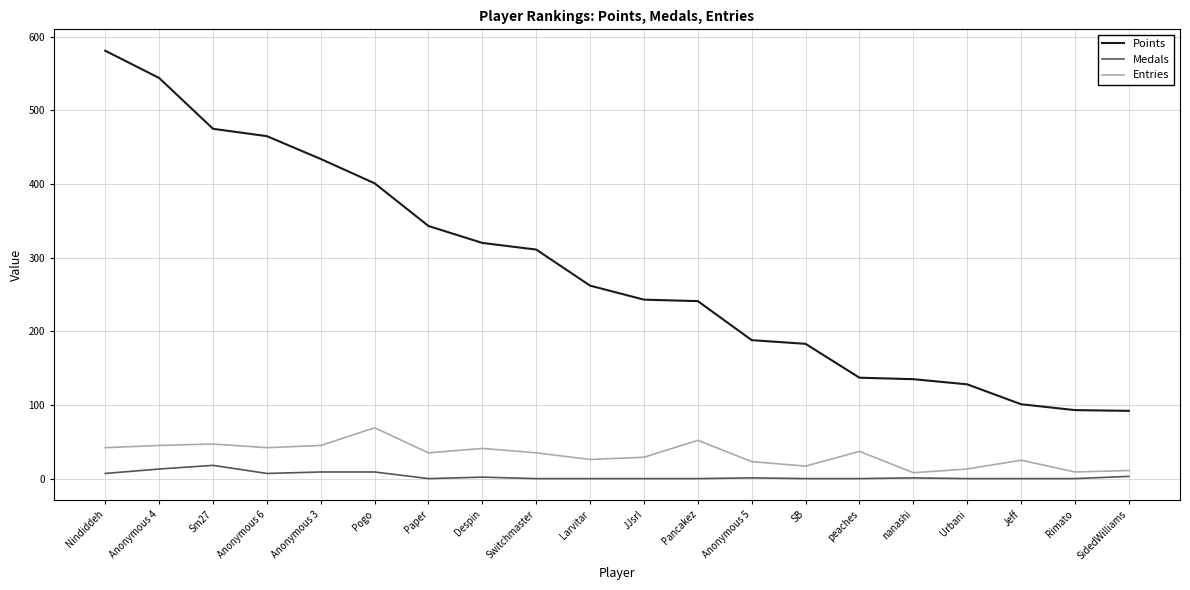

Is it true that Entries equals 69 at Pogo?

True